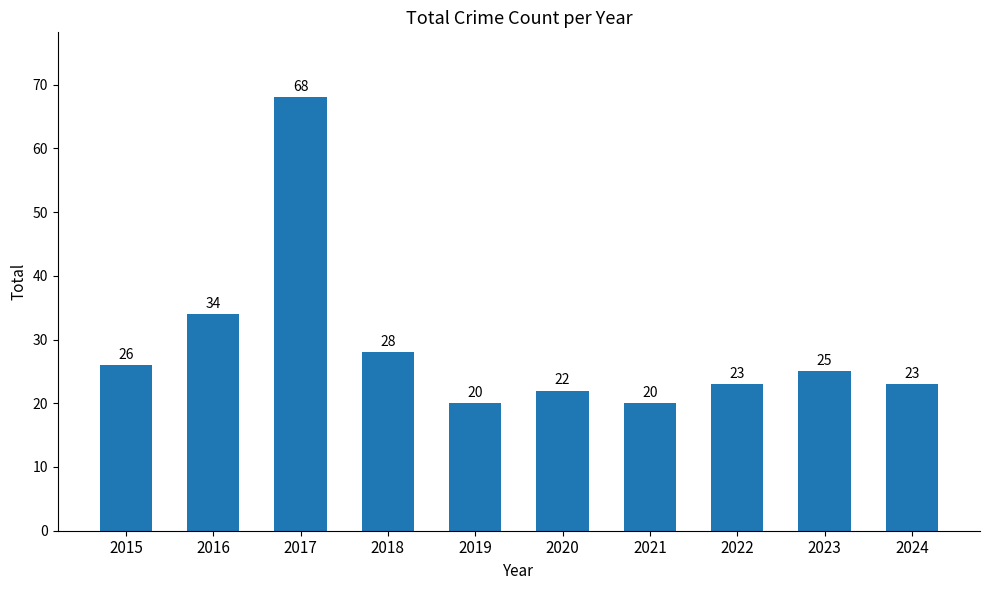

Which label corresponds to the largest value in the chart?

2017